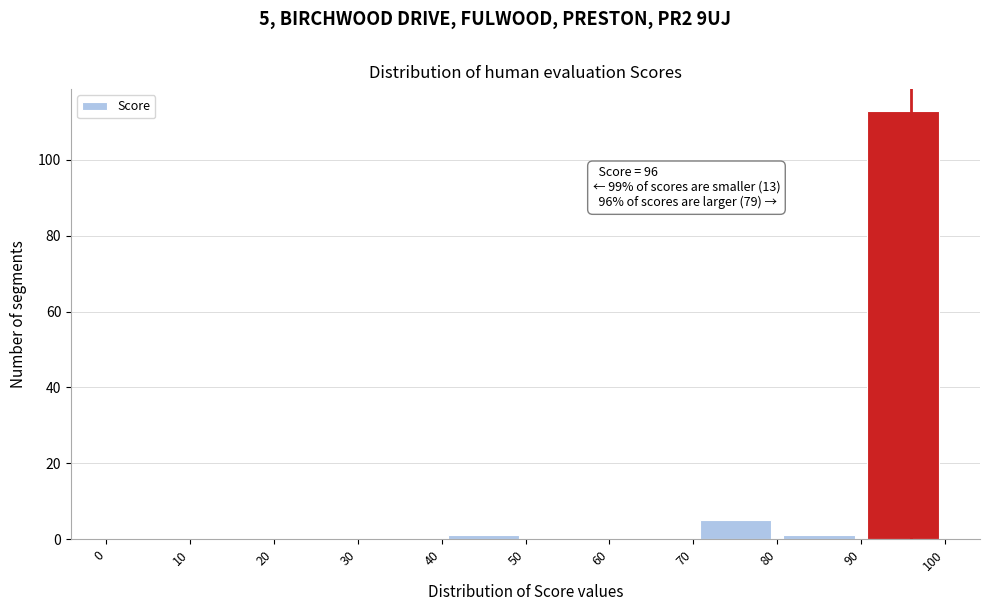

Over which range of the x-axis is the bar tallest?

90 to 100